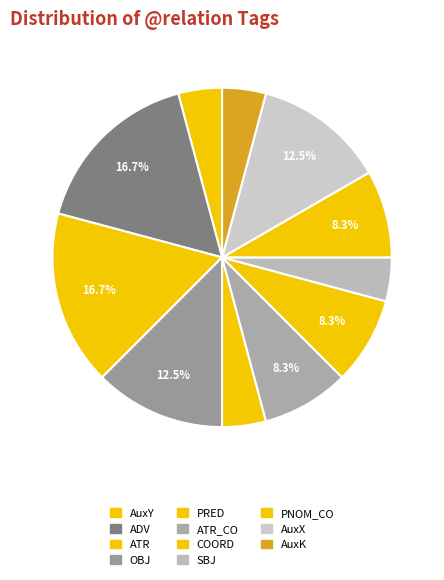

Count the number of slices in the pie.

11